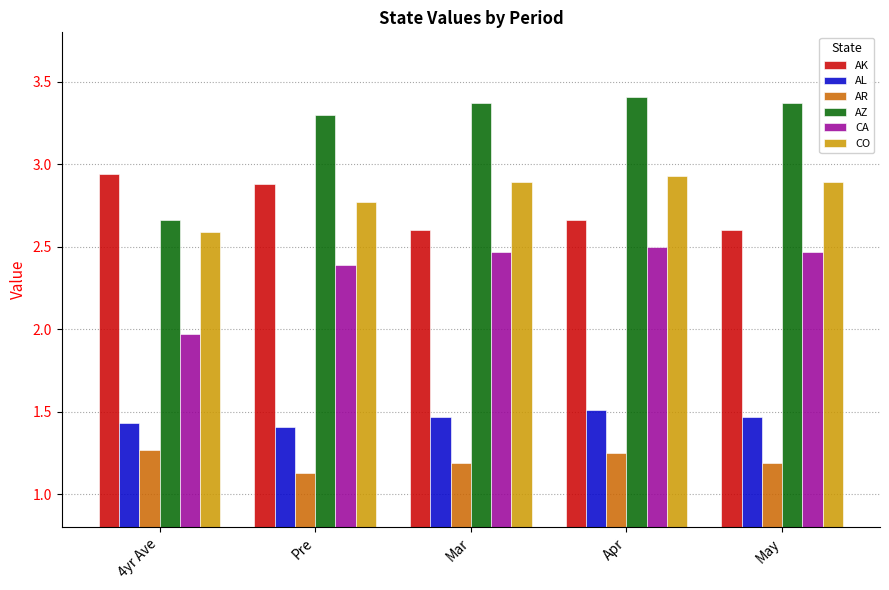

Is it true that AZ equals 5.6 at Pre?

False